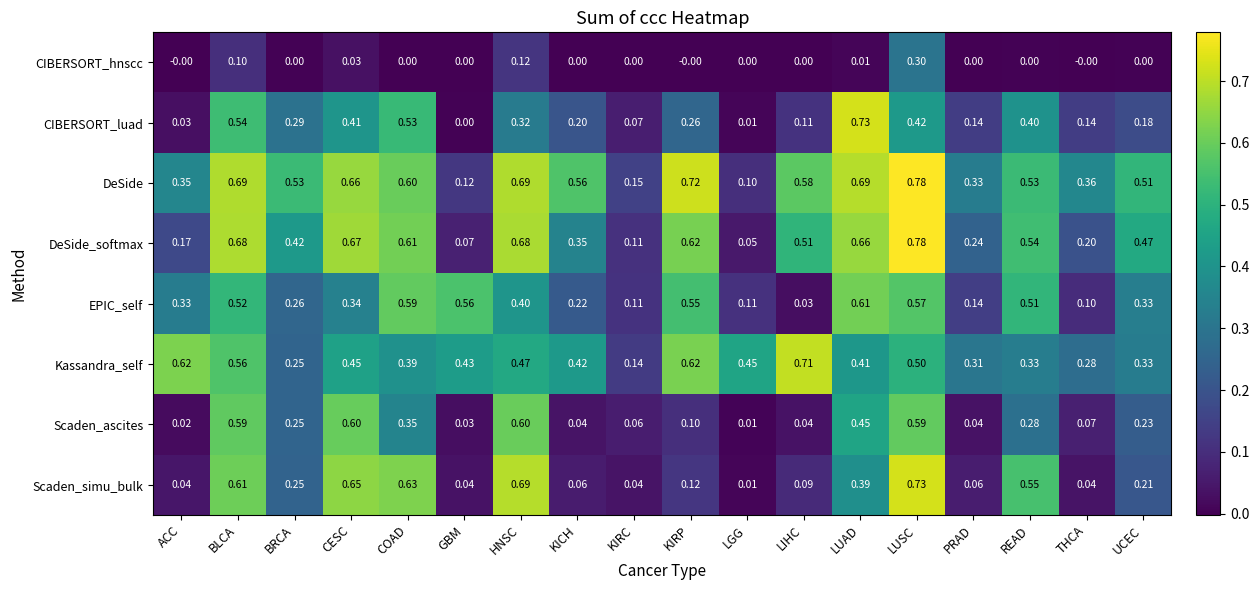

Which category has the highest value across all series?

LUSC